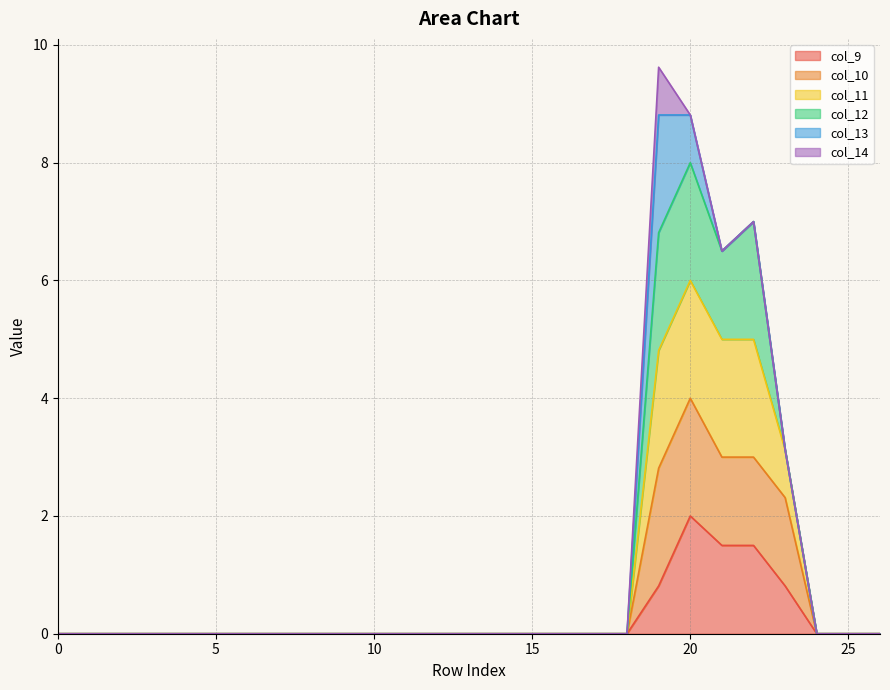

At which label does col_9 reach its peak?

20